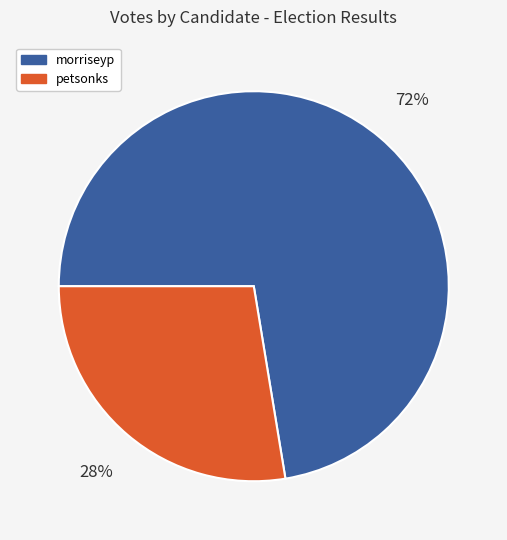

Does any single category account for the majority?

Yes